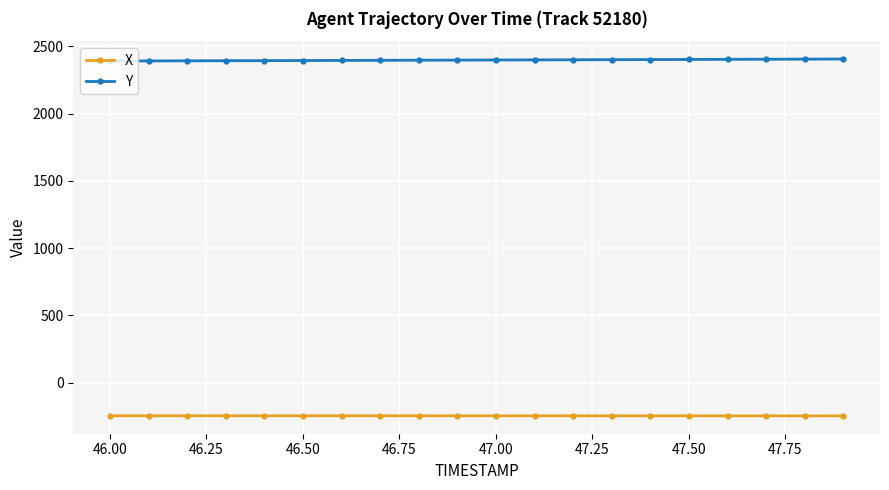

True or false: X and Y intersect in this chart.

False